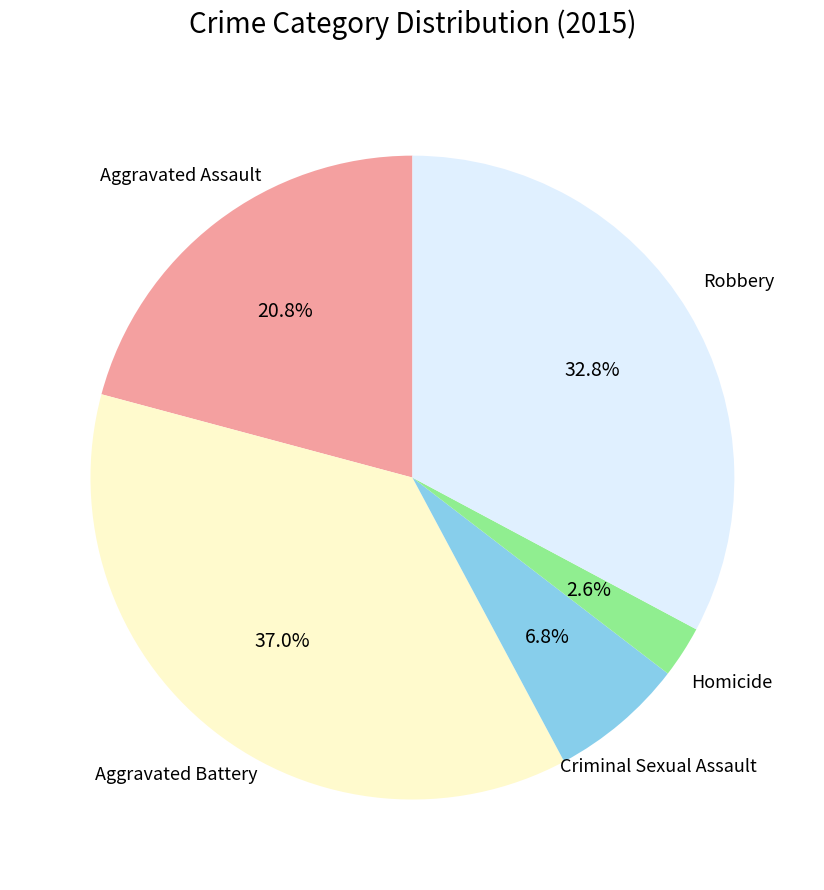

Does any single category account for the majority?

No